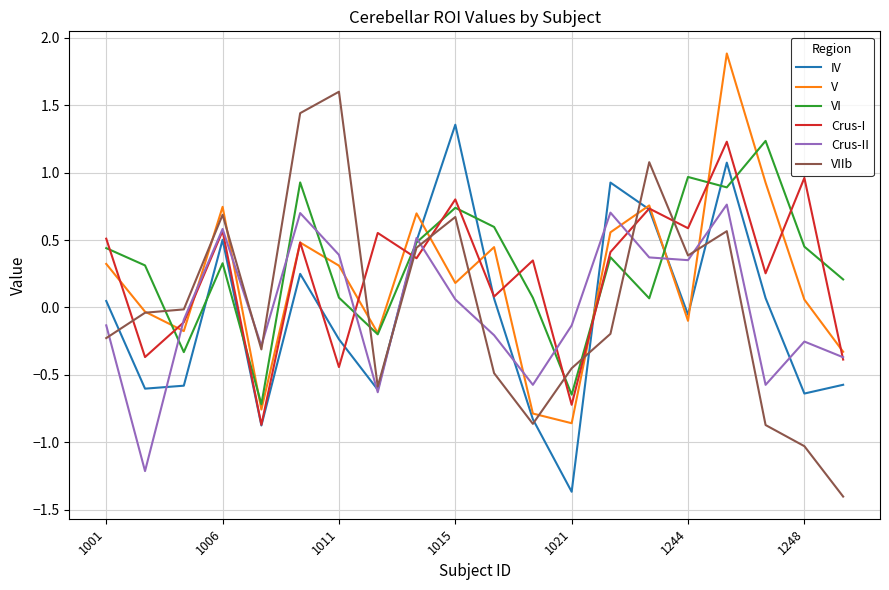

What is the maximum value shown in the chart?

1.9